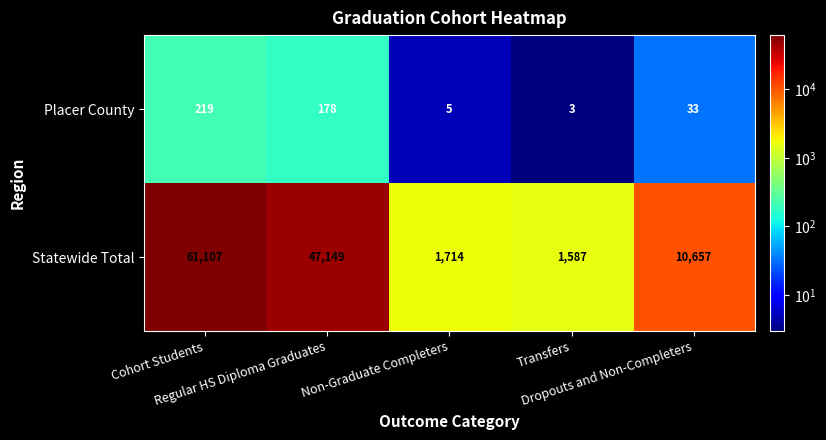

What is the total value across all series at Non-Graduate Completers?

1719